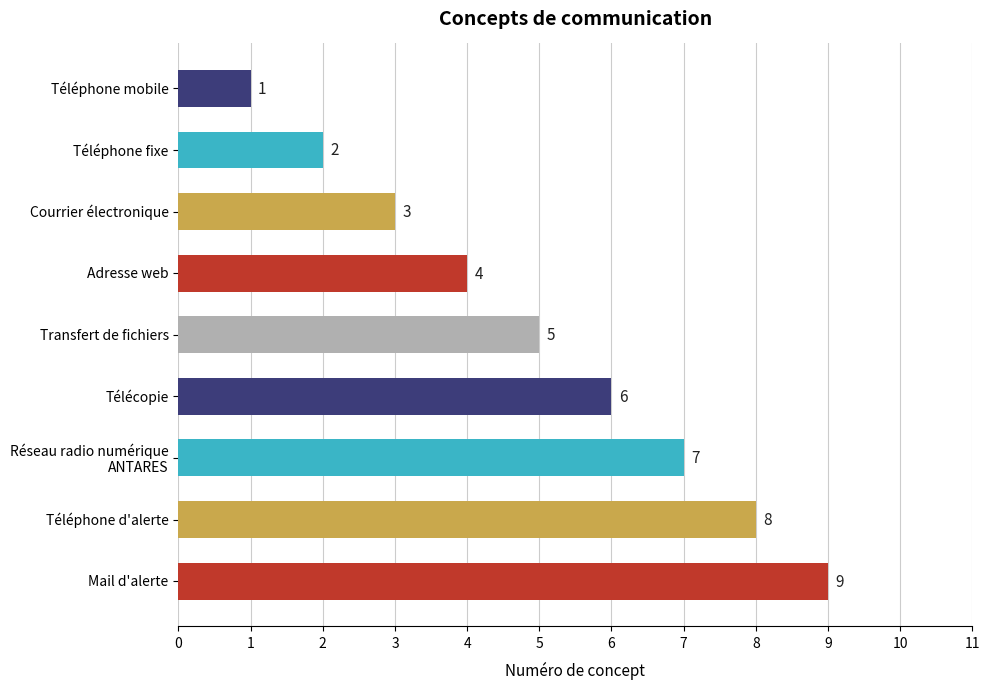

True or false: the data shows 5 at Téléphone d'alerte.

False